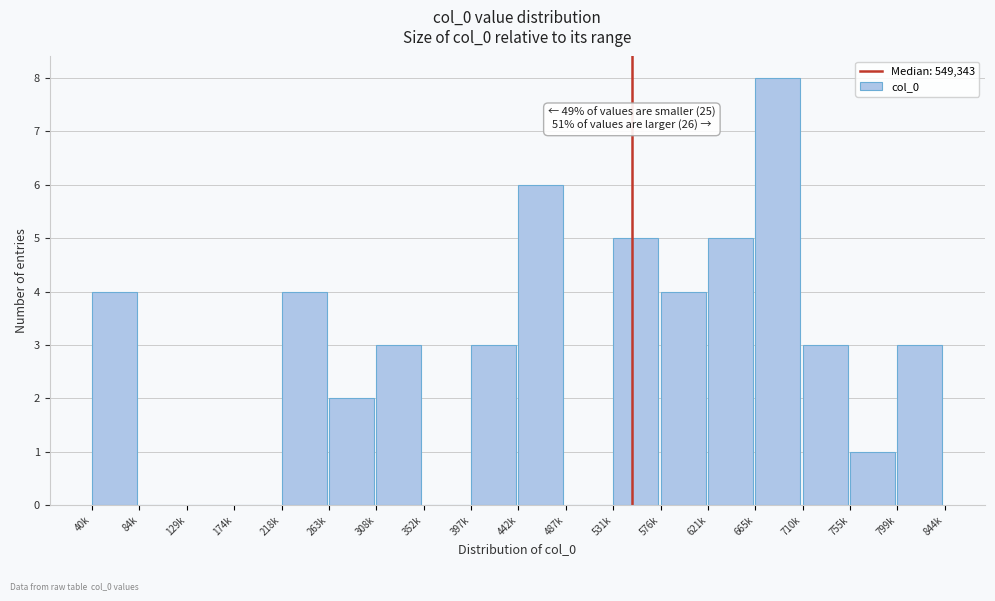

Reading right to left, extract all data points from this chart.

799k=3	755k=1	710k=3	665k=8	621k=5	576k=4	531k=5	487k=0	442k=6	397k=3	352k=0	308k=3	263k=2	218k=4	174k=0	129k=0	84k=0	40k=4